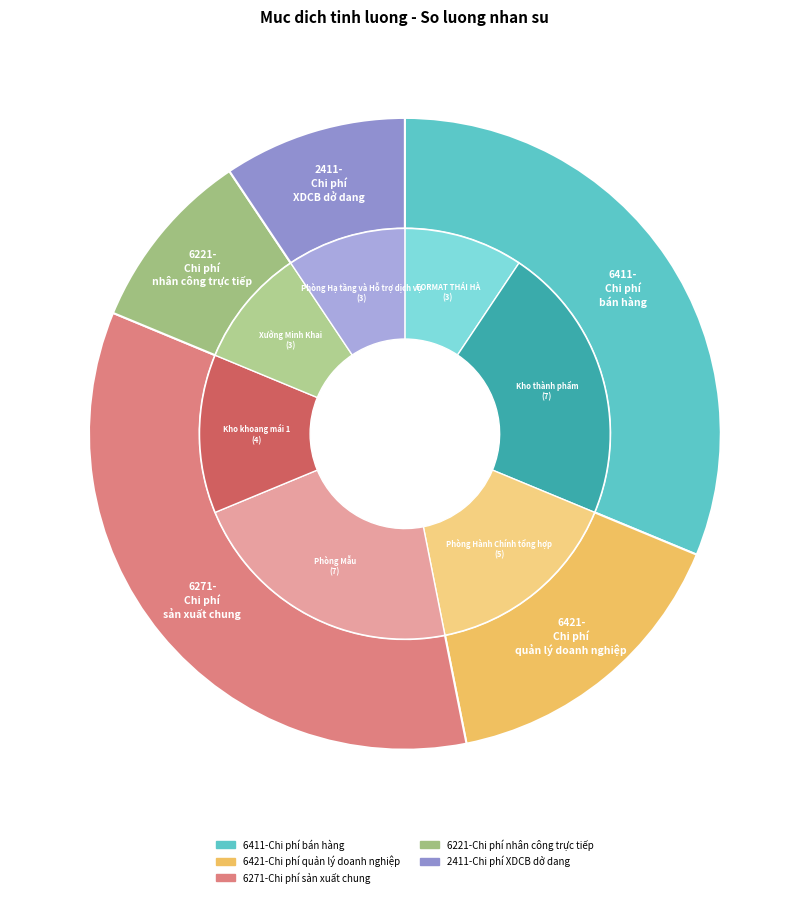

What percentage is NOT represented by 6411-Chi phí bán hàng?

68.8%